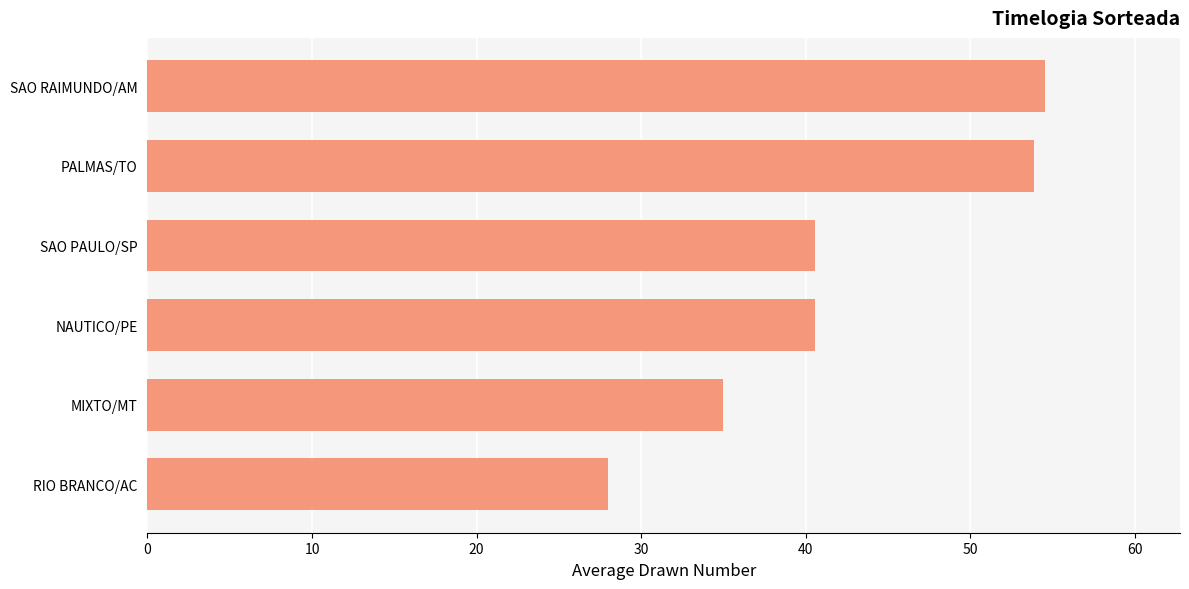

The value at SAO PAULO/SP is 40.6. True or false?

True